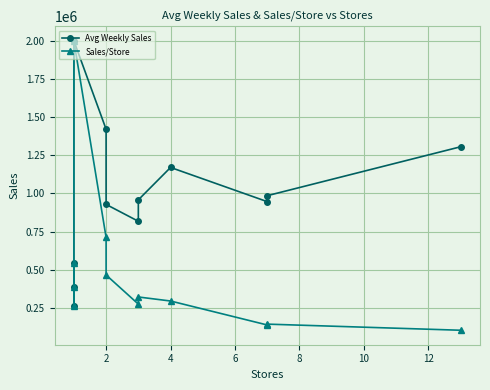

True or false: Sales/Store has more than 0 points higher than both neighbors.

True